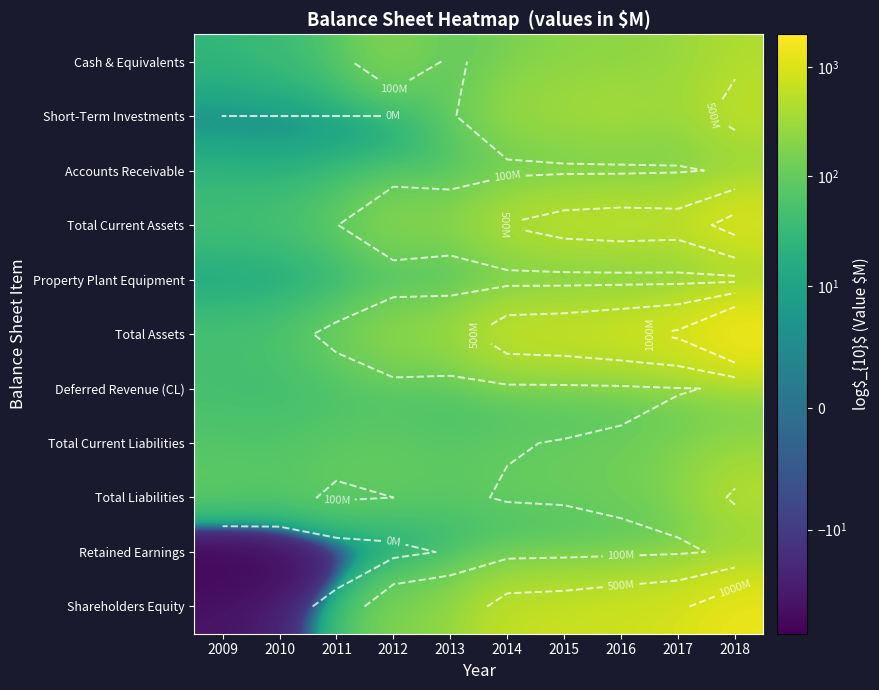

Which label corresponds to the smallest value in the chart?

2009